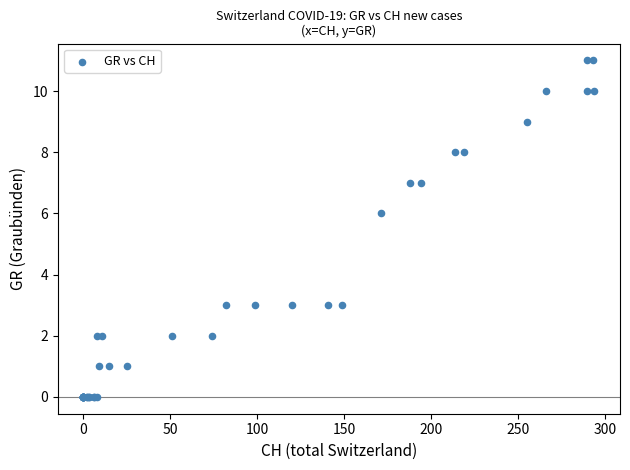

What Y value in the scatter plot is closest to 5?

6